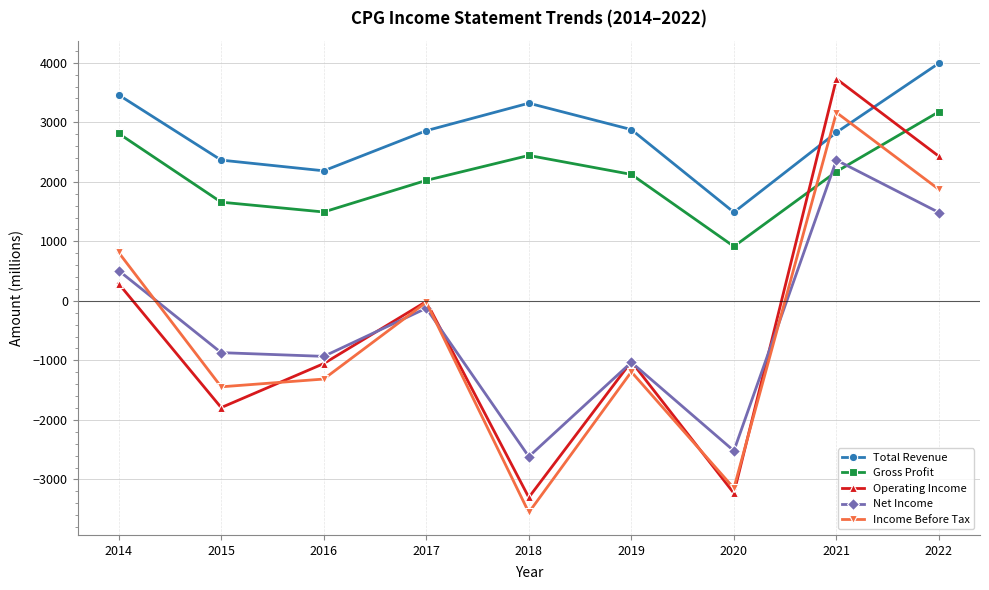

What is the total value across all series at 2022?

12951.8